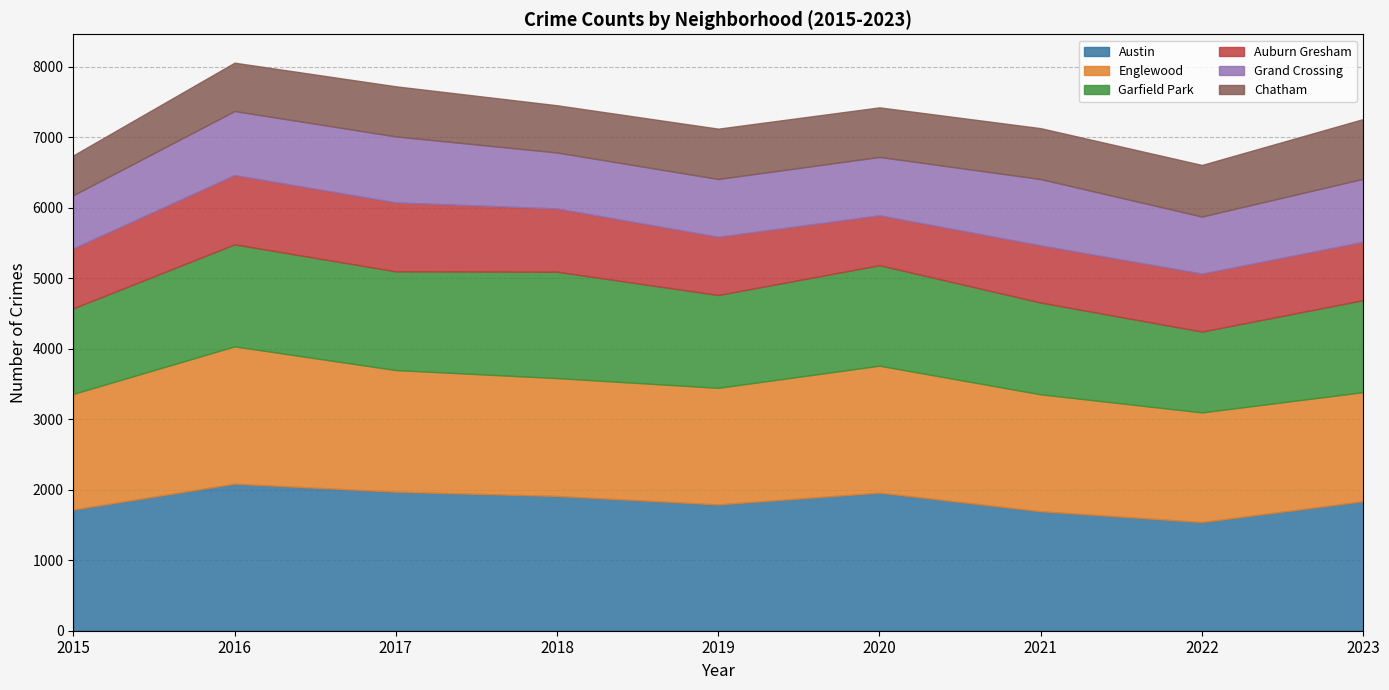

What is the spread (max minus min) of values at 2020?

1256